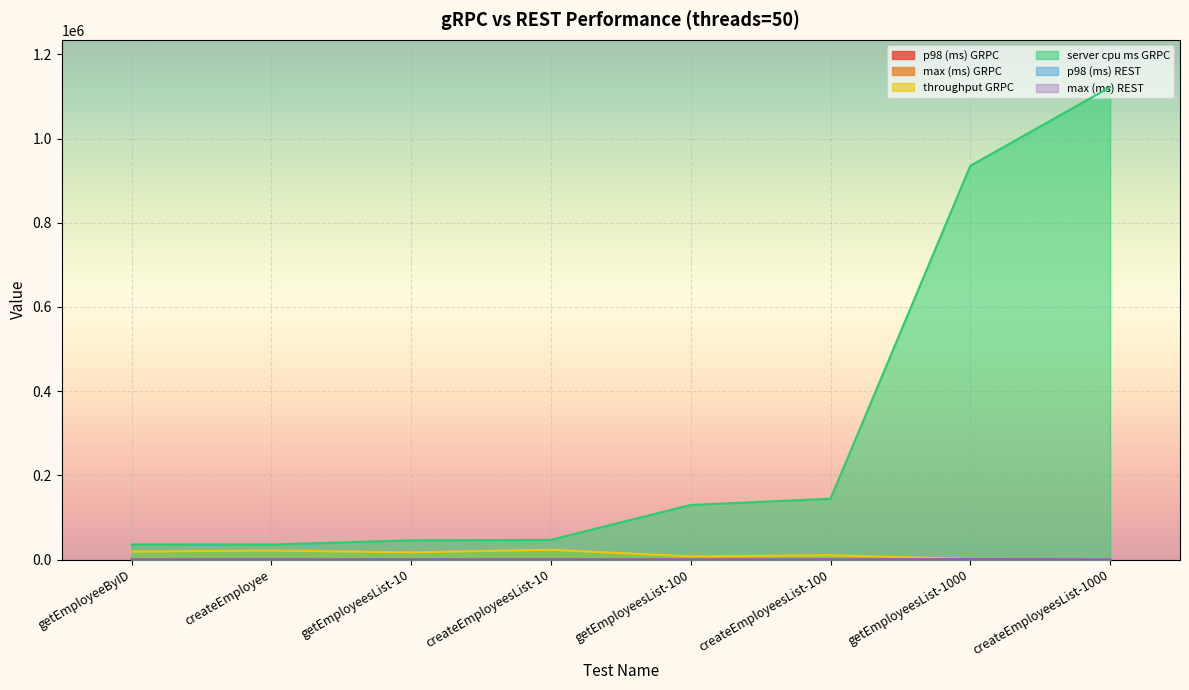

How many data points does each series have?

8